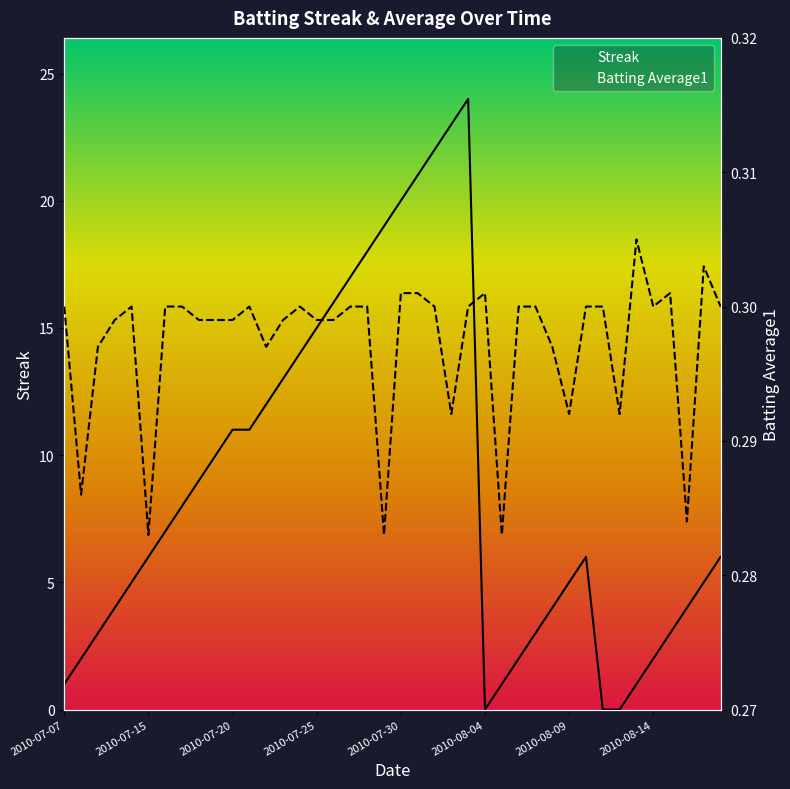

What is the maximum value shown in the chart?

24.0